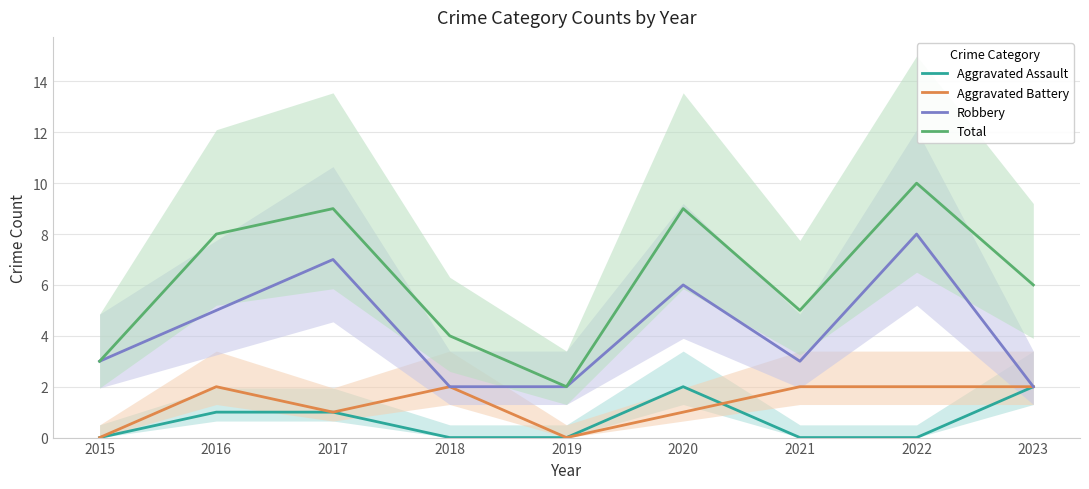

True or false: Aggravated Assault has more than 2 interior local peaks.

False